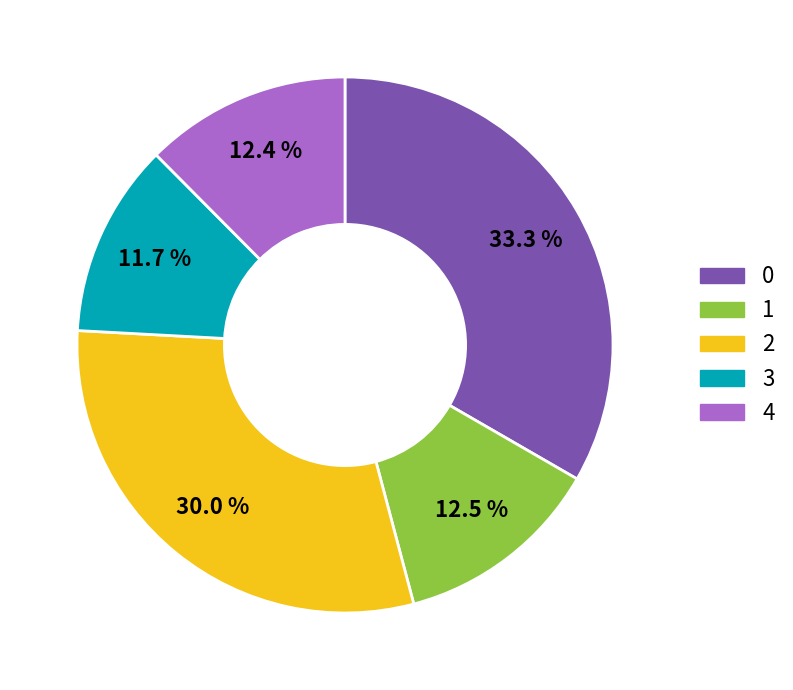

To the nearest percent, what portion does 3 represent?

12%